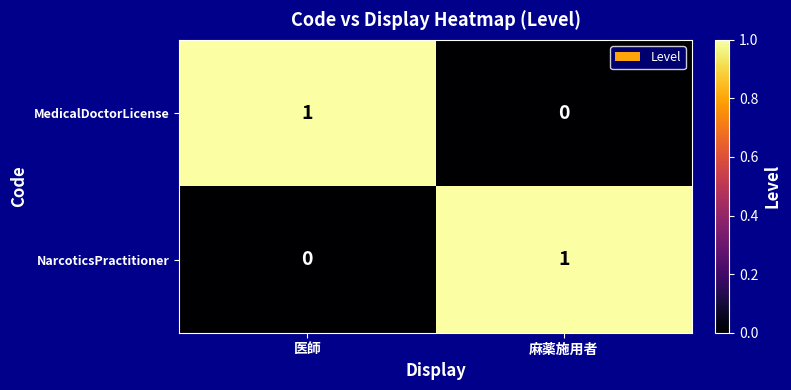

True or false: MedicalDoctorLicense has a value of 0 at 麻薬施用者.

True